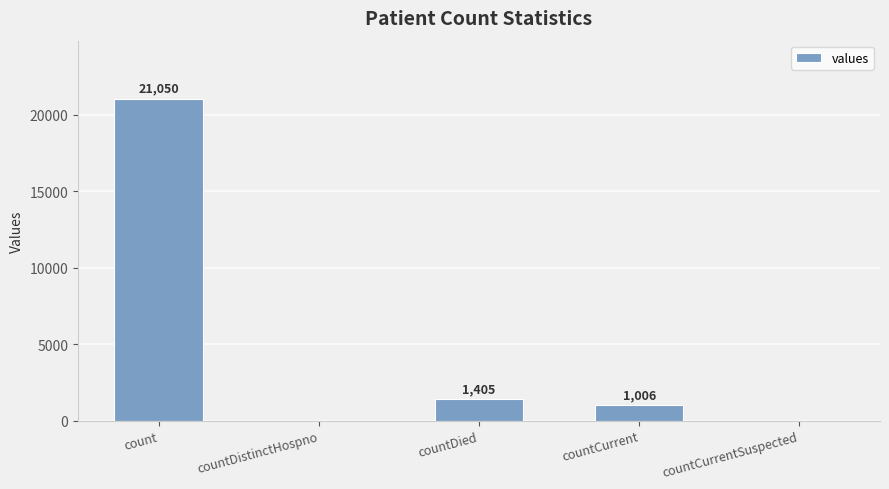

Count the number of data series in this chart.

1